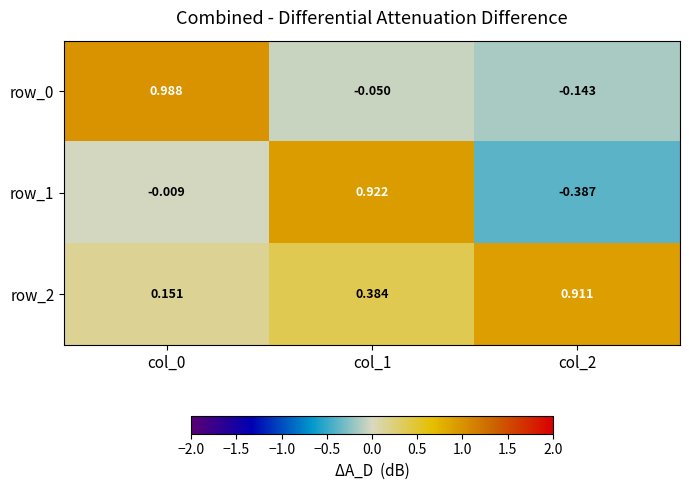

At which label does row_1 reach its minimum?

col_2